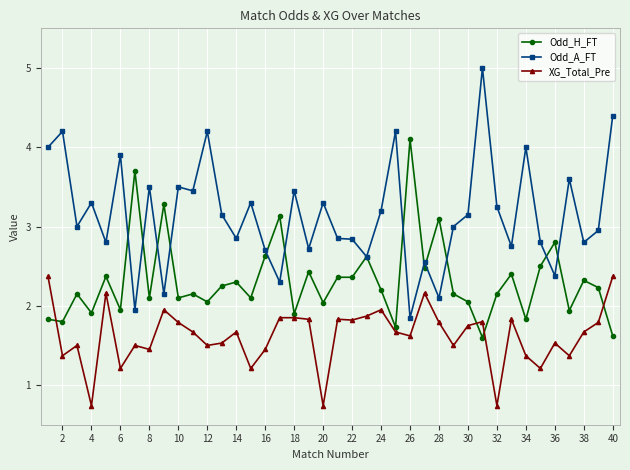

Rank the series by their average value, from highest to lowest.

Odd_A_FT, Odd_H_FT, XG_Total_Pre